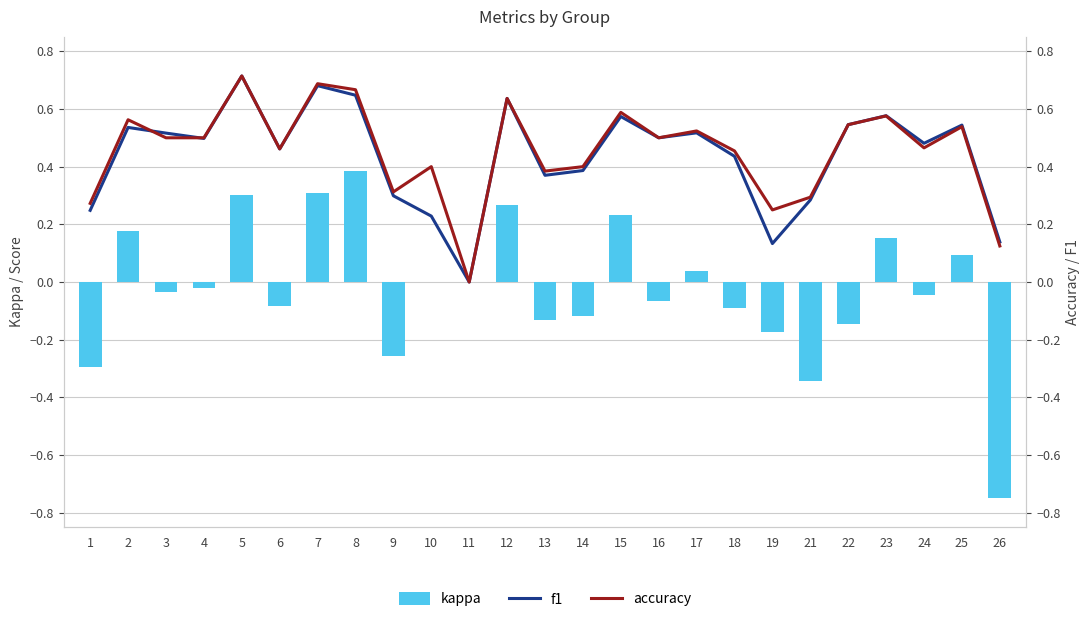

What is the spread (max minus min) of values at 7?

0.4